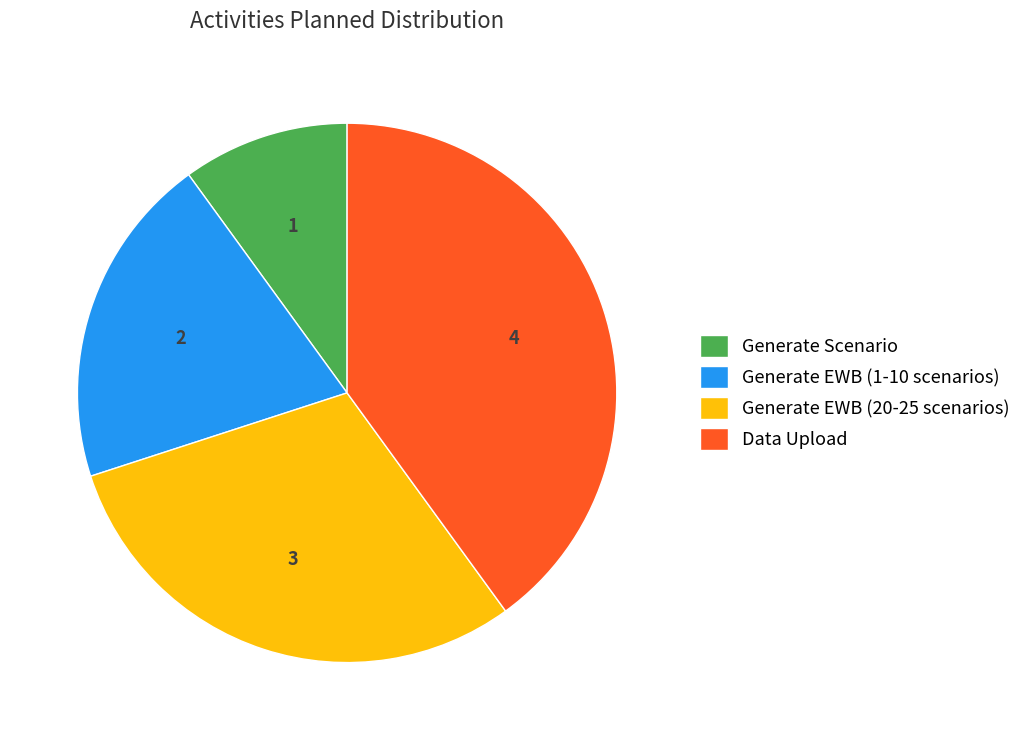

Is the sum of Generate EWB (20-25 scenarios) and Data Upload greater than half?

Yes